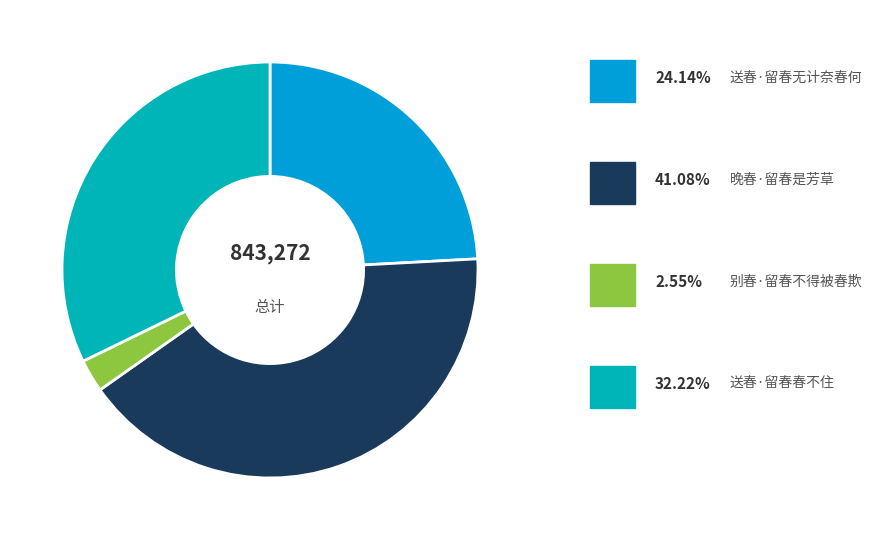

Is there any slice that represents more than half of the pie?

No